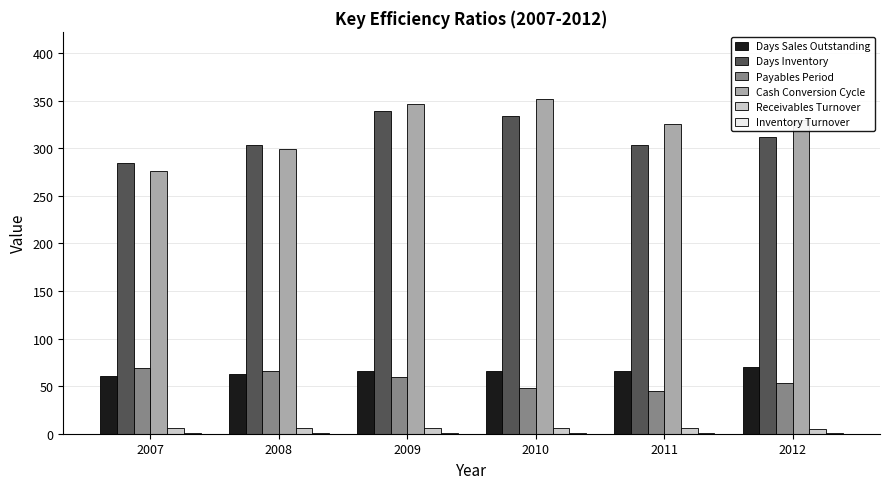

What is the maximum value shown in the chart?

351.8